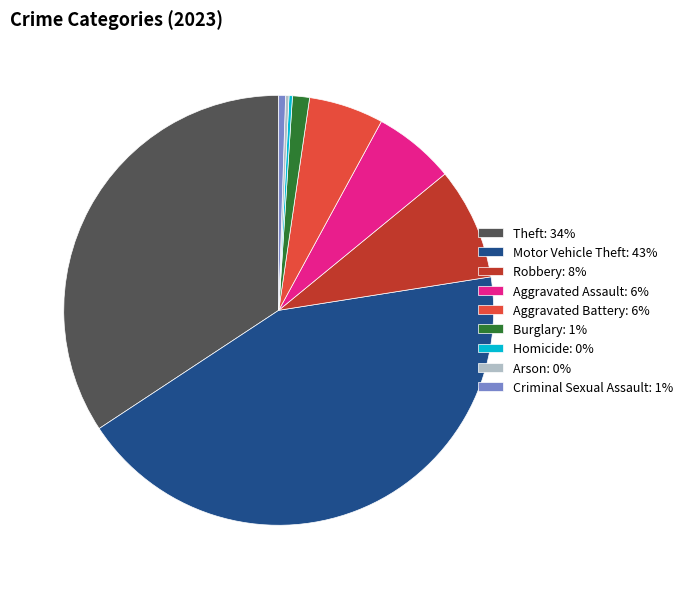

Between Aggravated Assault and Burglary, which is larger?

Aggravated Assault